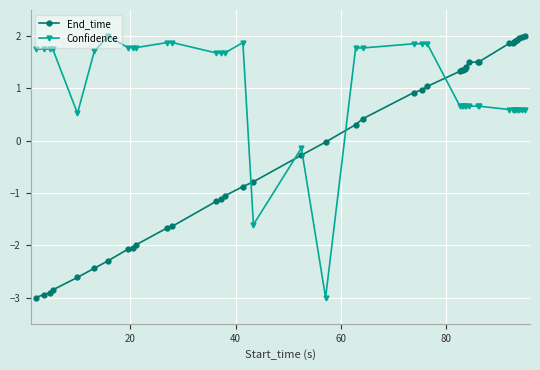

How many intersections are there between Confidence and End_time?

5